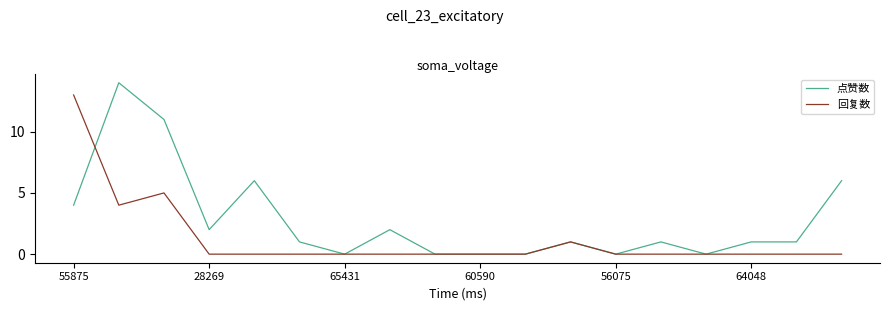

How many lines are shown in the chart?

2